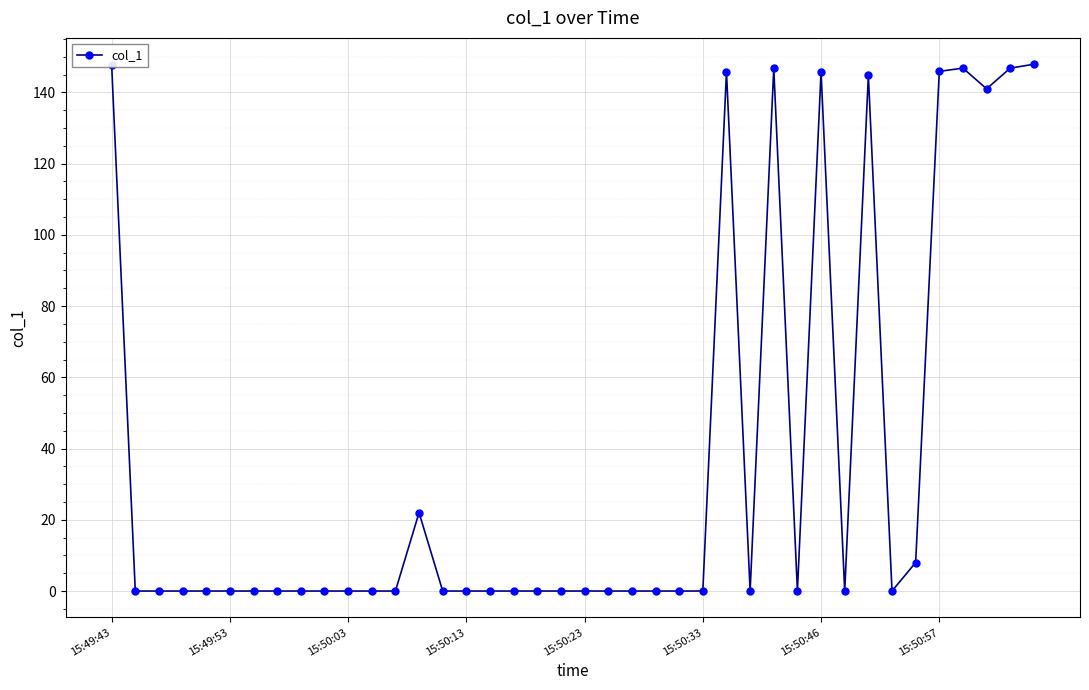

How many categories are shown in the chart?

40